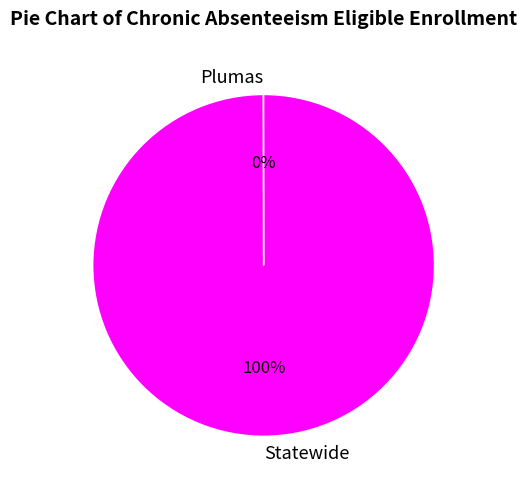

Does any single category account for the majority?

Yes